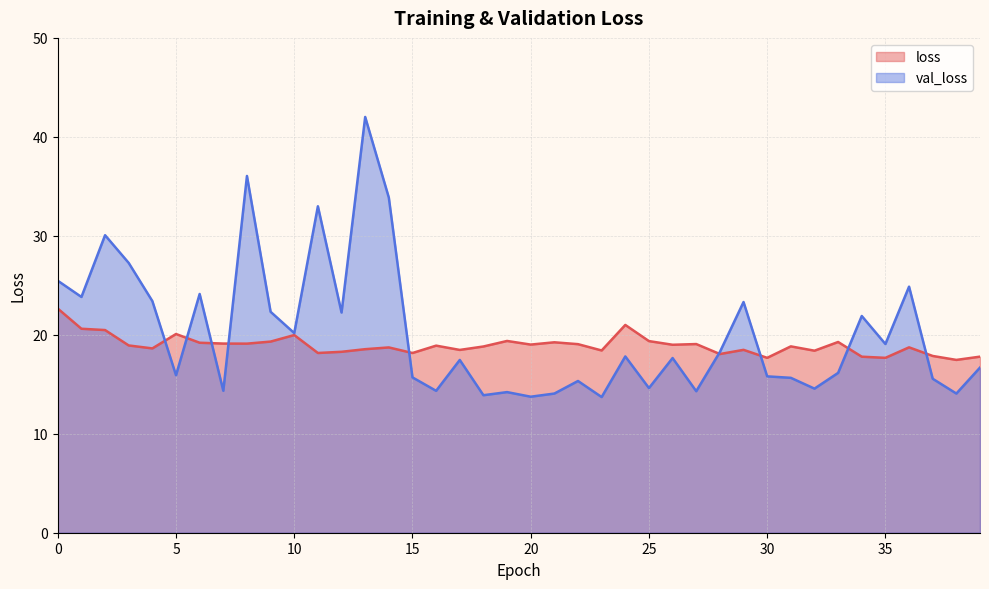

True or false: val_loss has more than 0 points higher than both neighbors.

True